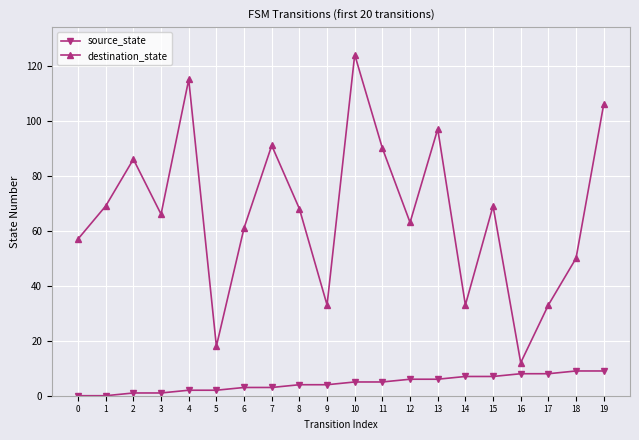

Count the number of categories in the chart.

20